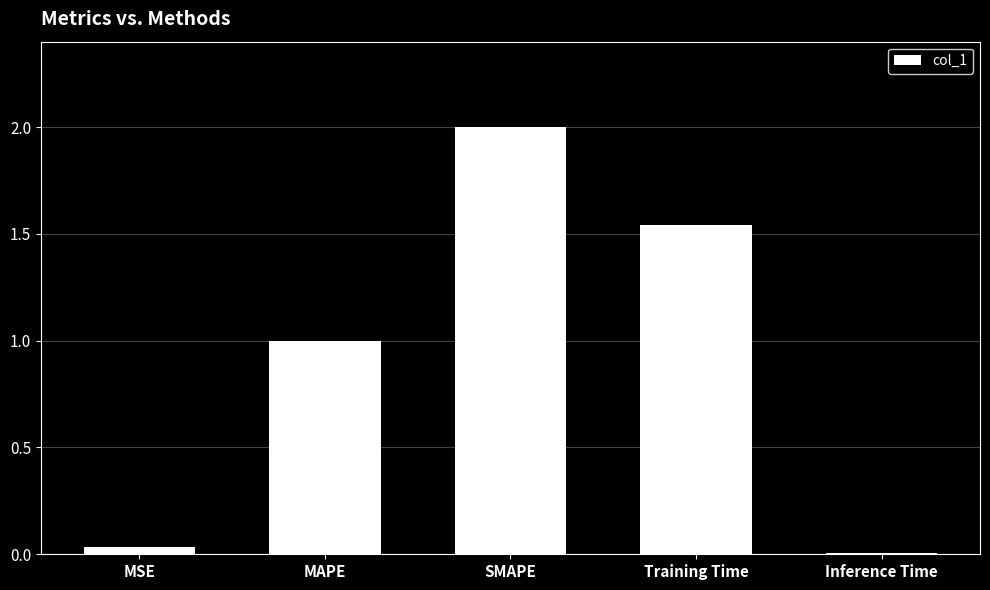

Is it true that the value at MSE is 0.0?

True